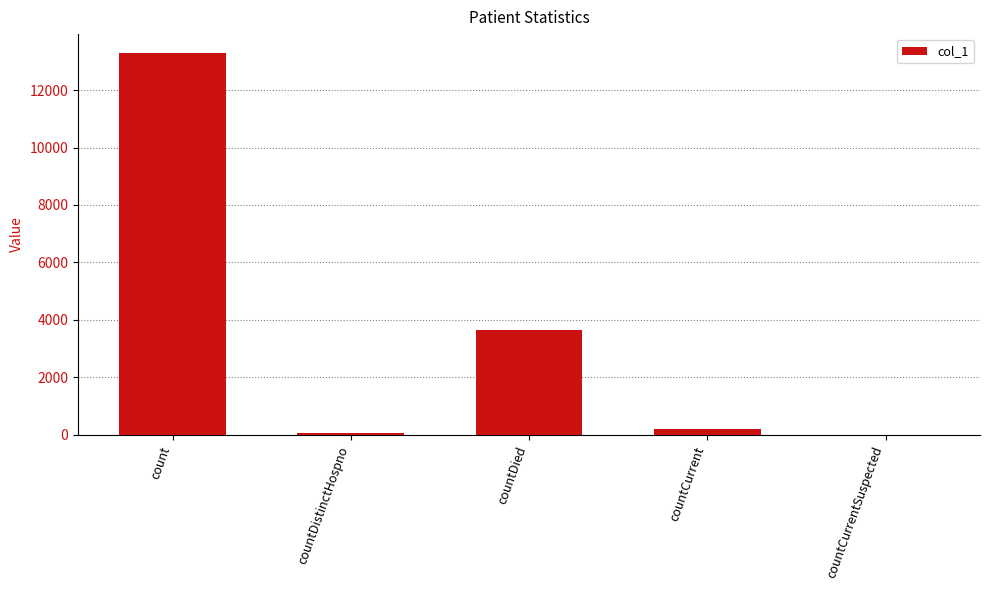

What is the change in value from countDistinctHospno to countCurrent?

+125